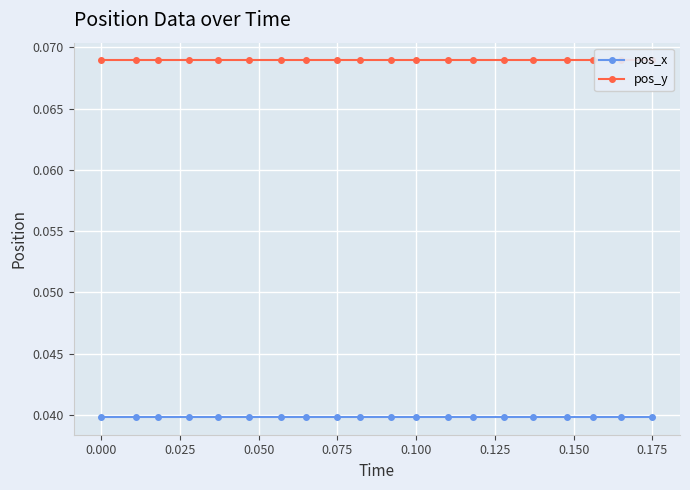

The pos_x series shows 0.0 at 0.000. True or false?

True